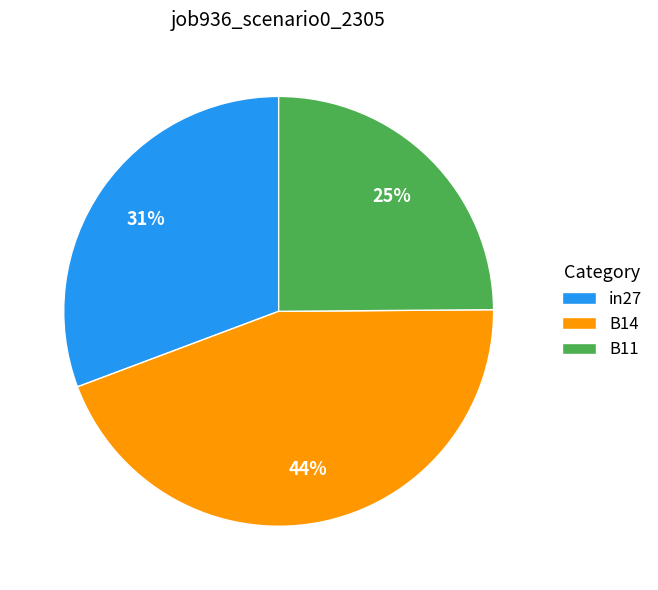

Is it true that B14 is 44% of the pie?

True